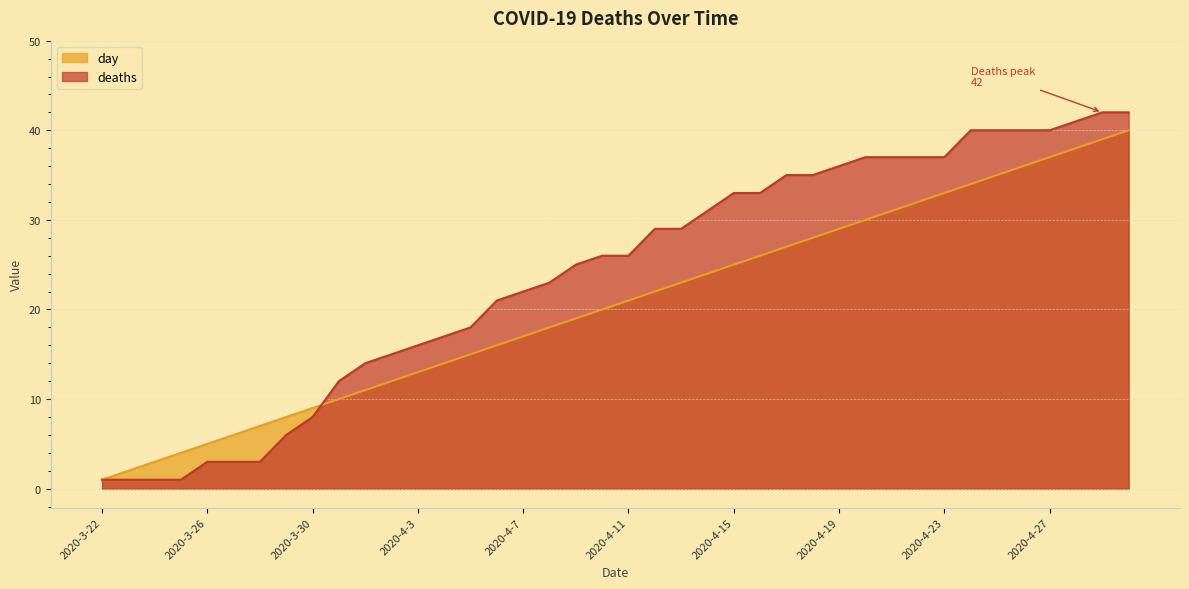

True or false: day and deaths intersect in this chart.

True